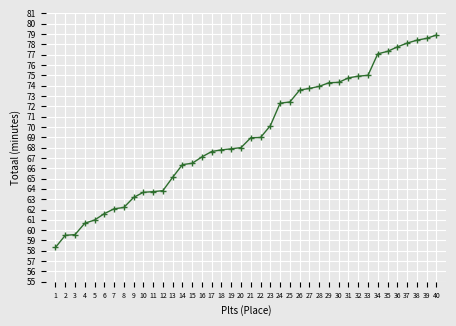

The chart shows a value of 72.3 at 24. True or false?

True